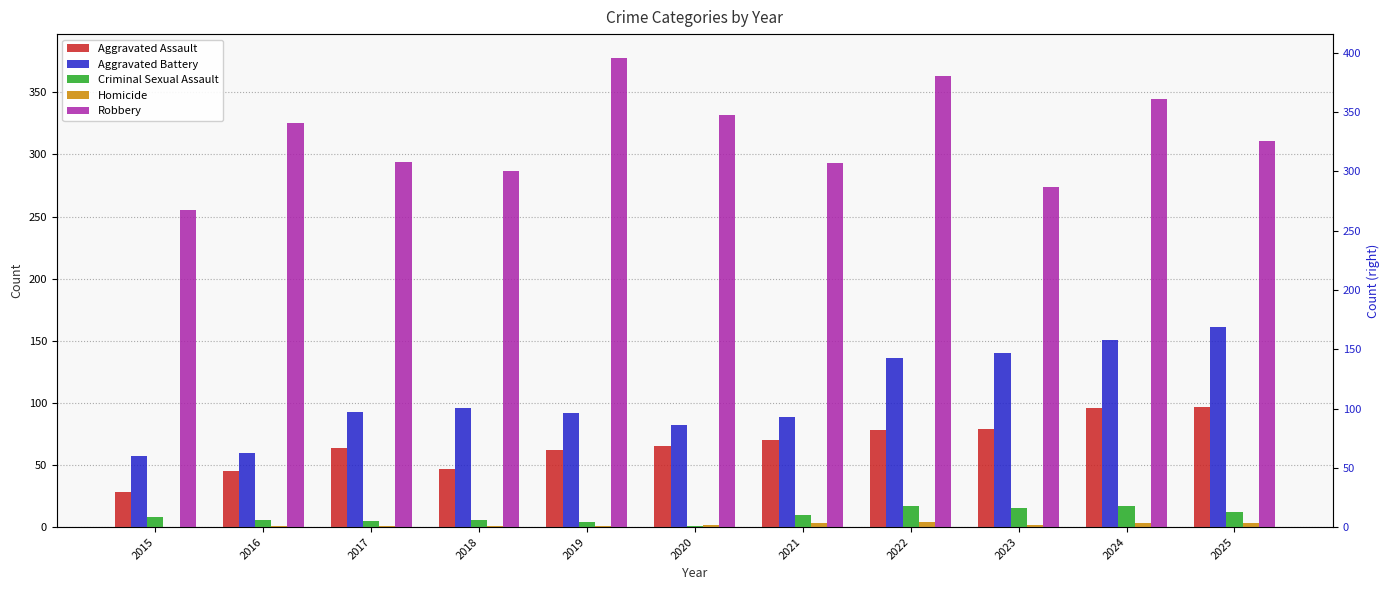

At how many categories does at least one series exceed 353?

2